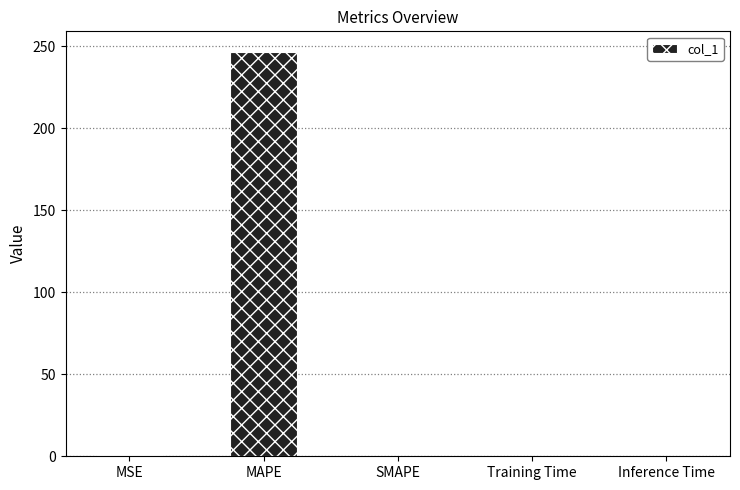

What is the average value?

49.5